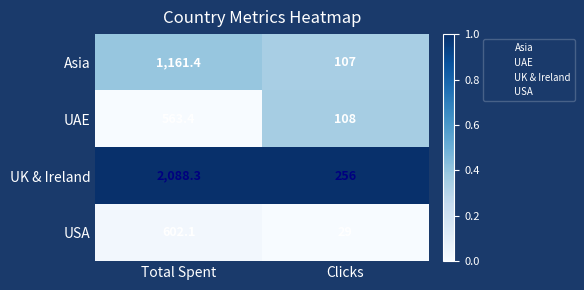

How many values in the UAE series are below 563?

1